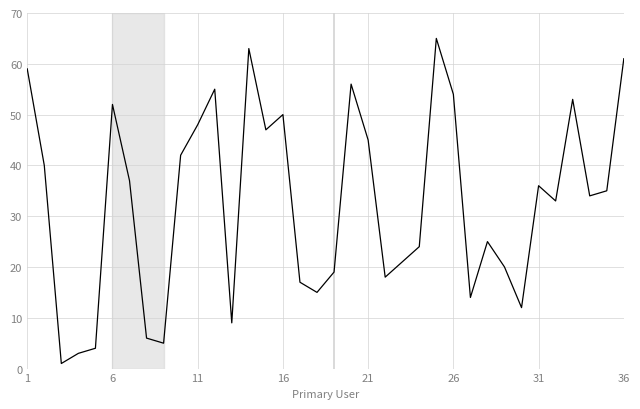

What is the average value?

33